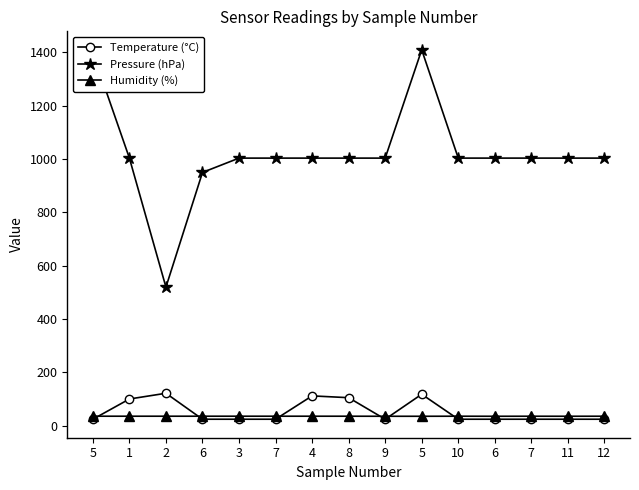

After their last crossing, which series has the higher values: Humidity (%) or Temperature (°C)?

Humidity (%)